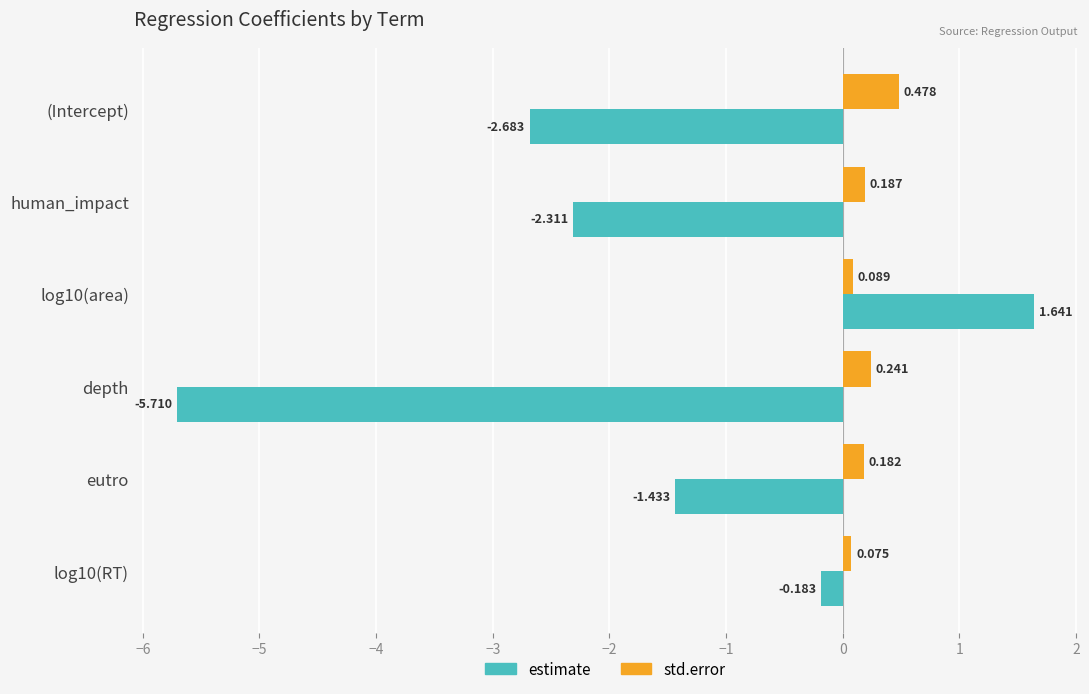

At how many categories does at least one series exceed 0?

6